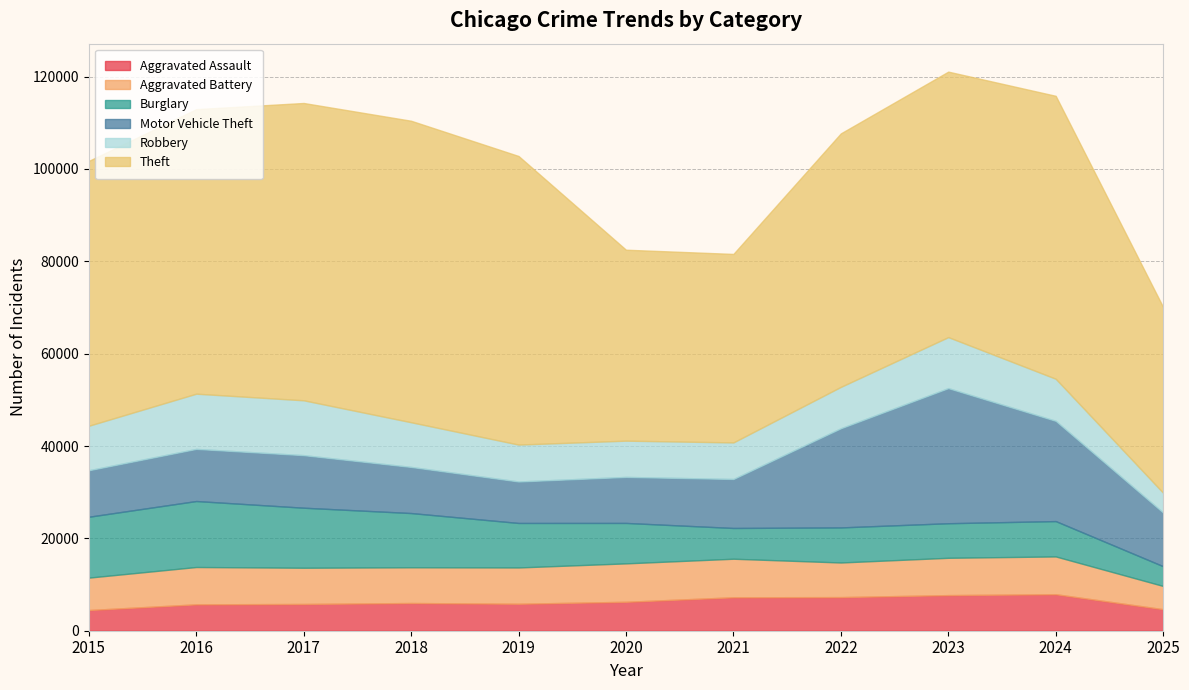

Which label corresponds to the largest value in the chart?

2018